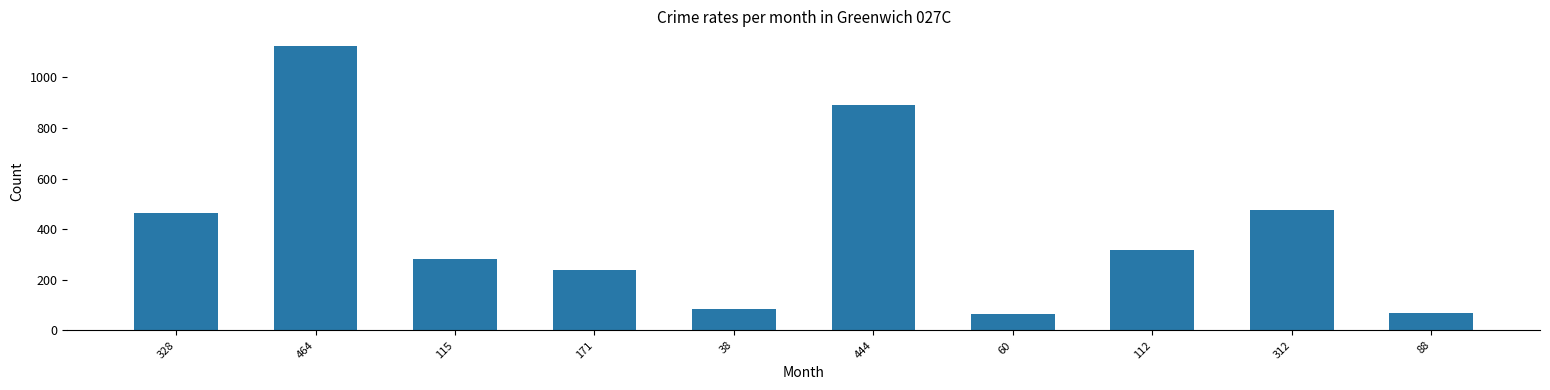

The chart shows a value of 64 at 60. True or false?

True